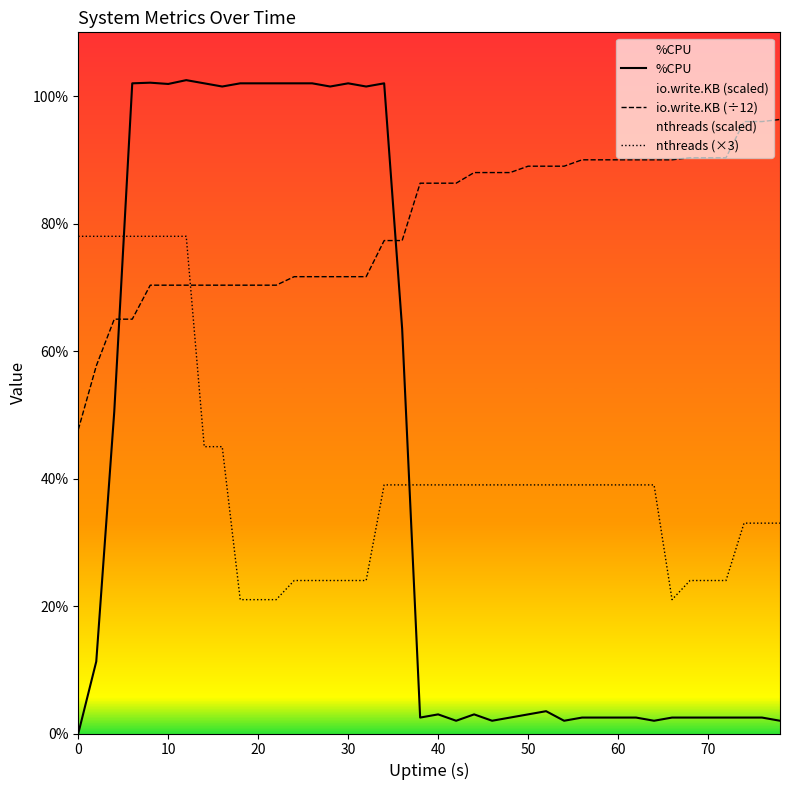

How many interior local valleys does the nthreads (×3) series have?

1